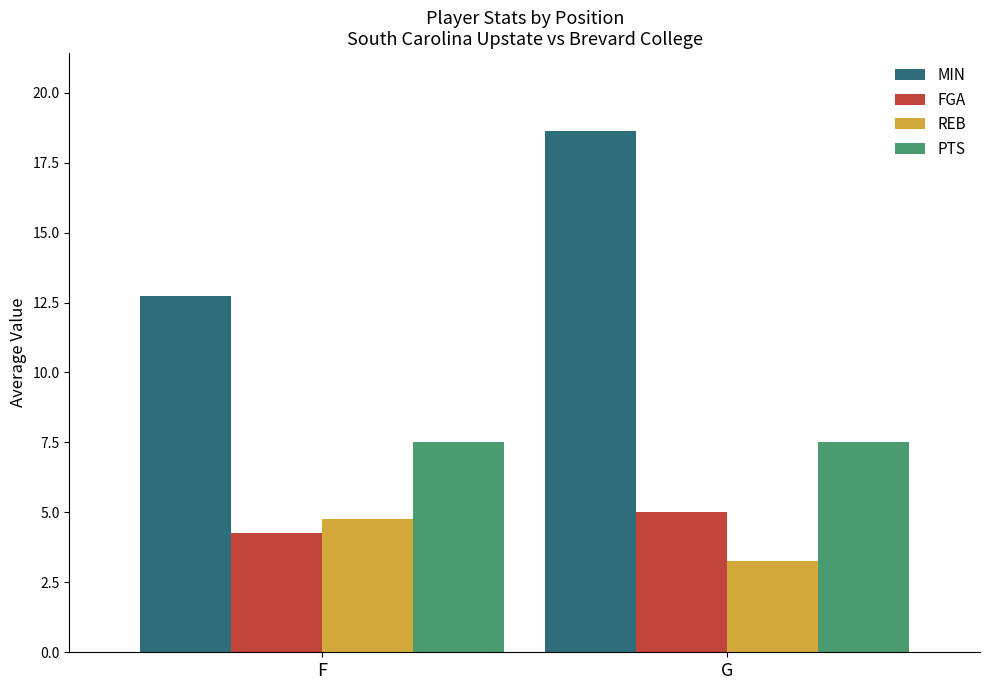

Count the MIN values in the range 12 to 18.

1